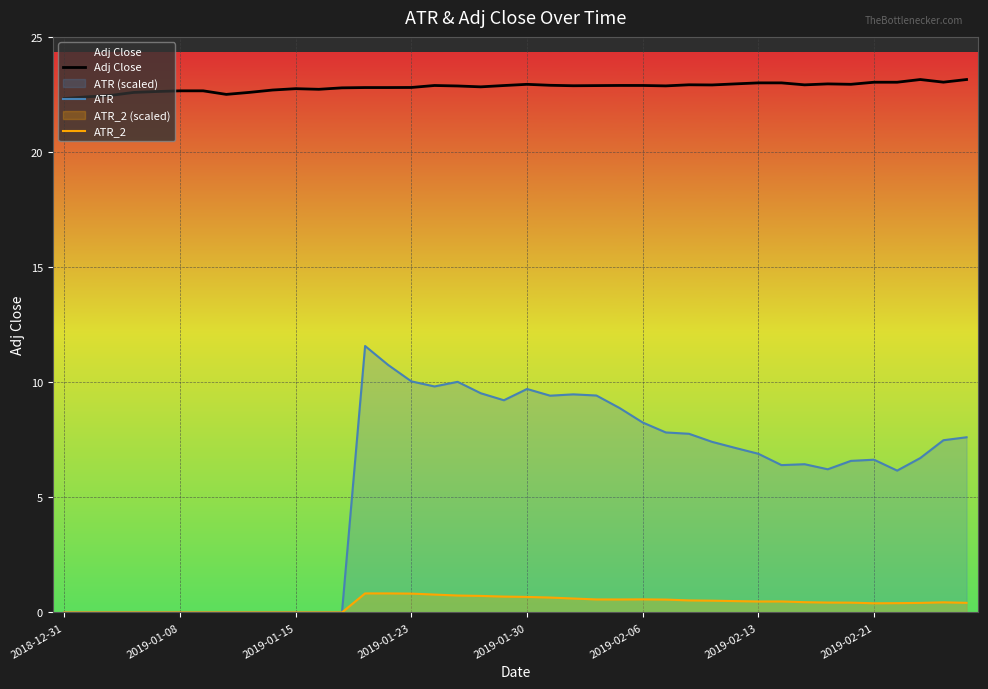

True or false: Adj Close and ATR cross at least once.

False